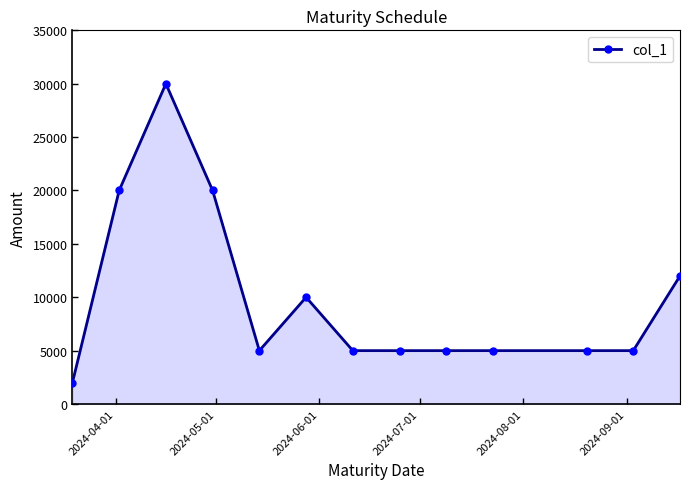

Reading left to right, what are all the values shown in this chart?

2000	20000	30000	20000	5000	10000	5000	5000	5000	5000	5000	5000	12000